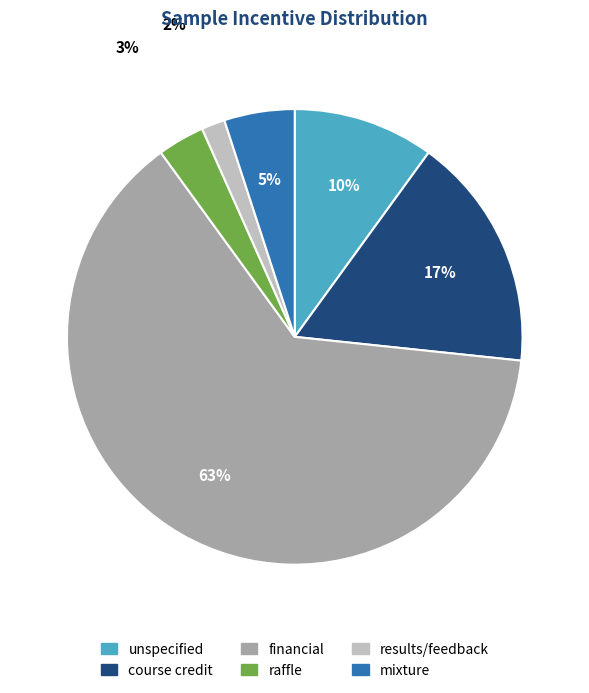

Which slice is the smallest?

results/feedback